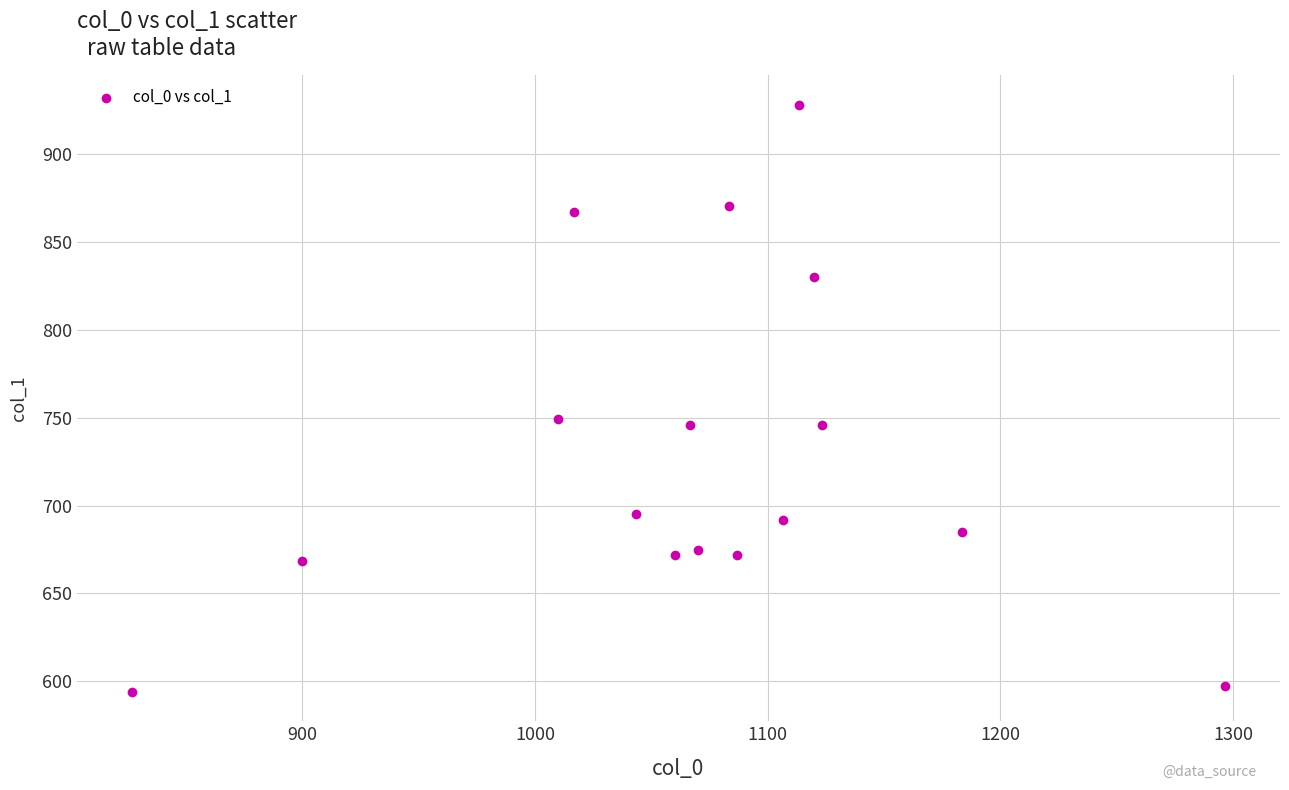

What is the range of X values (max minus min)?

470.0